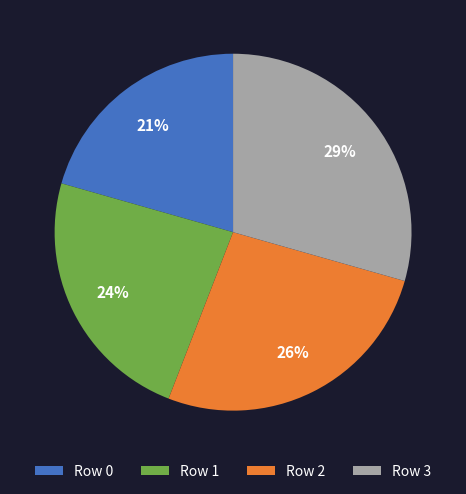

How many slices are in this pie chart?

4